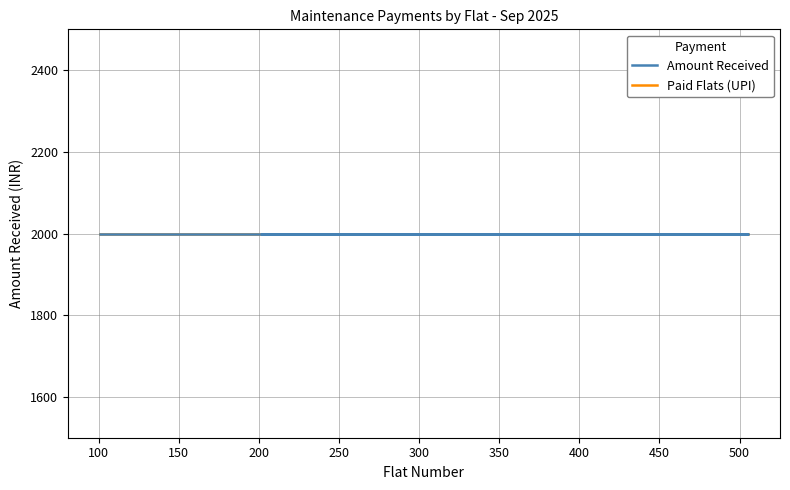

What is the sum of the Amount Received per Flat values at 503 and 304?

4000